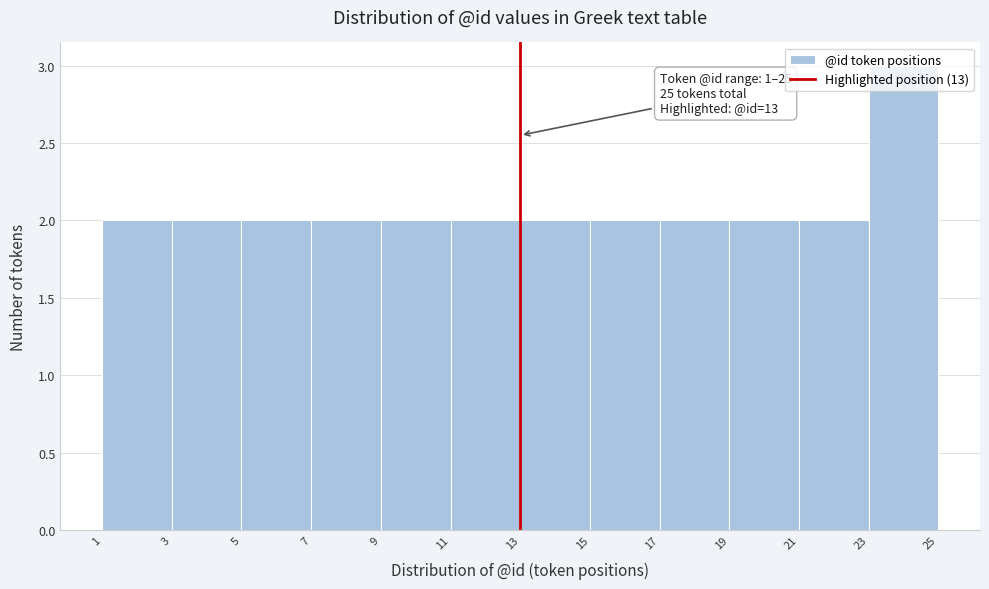

Over which range of the x-axis is the bar tallest?

23 to 25